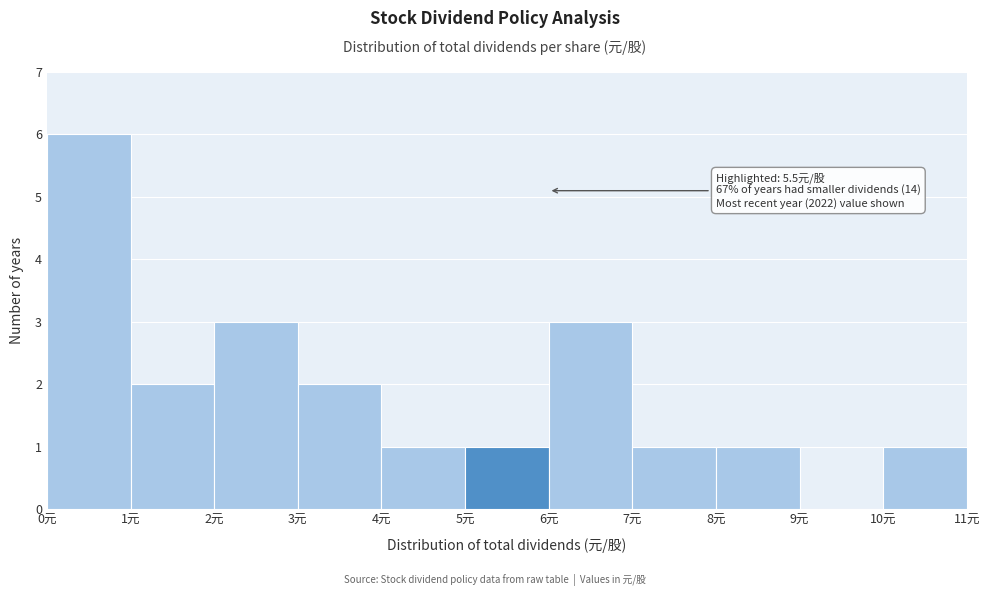

Over which range of the x-axis is the bar tallest?

0 to 1